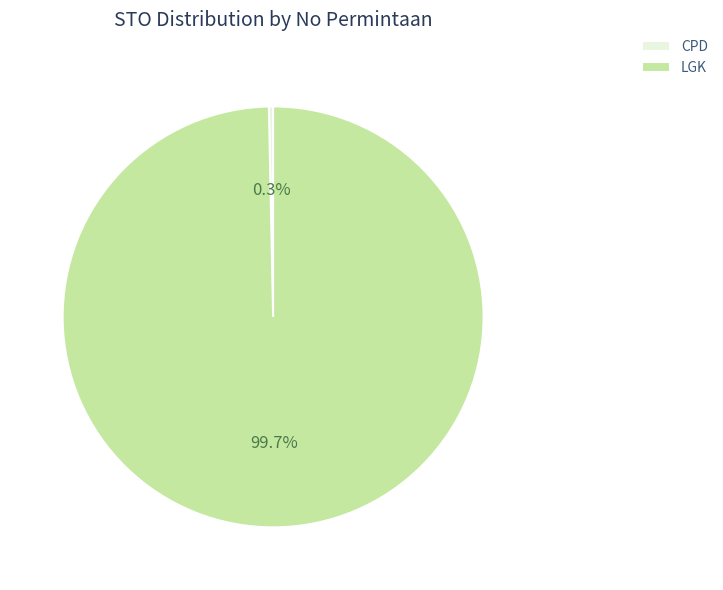

What percentage is NOT represented by CPD?

99.7%